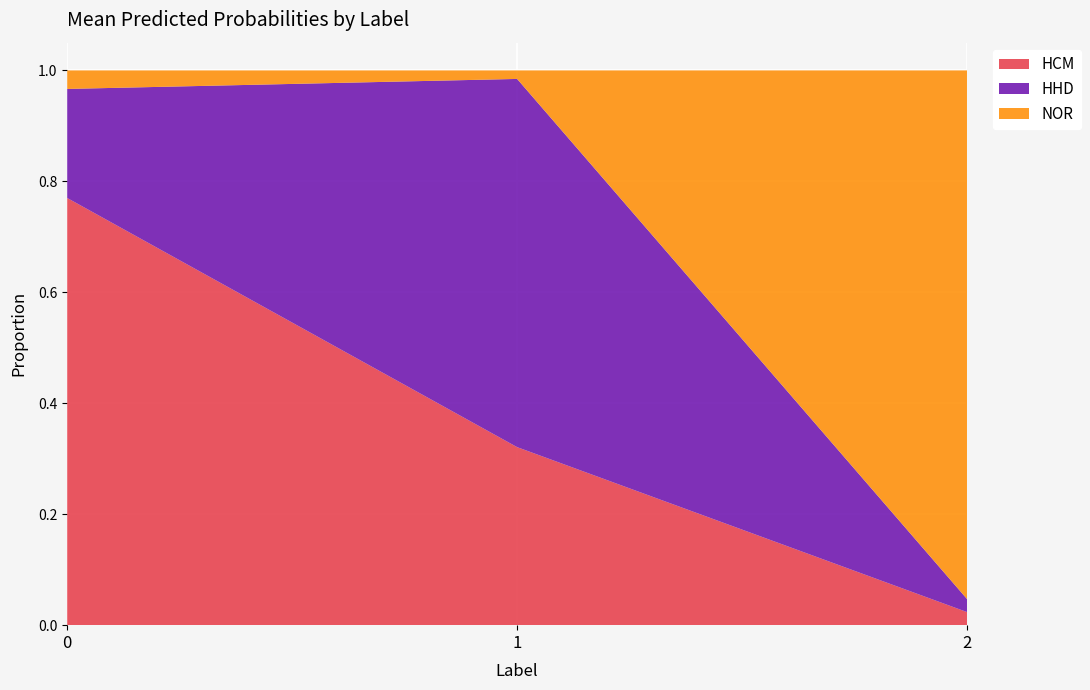

What are all the series names shown in the legend?

HCM, HHD, NOR